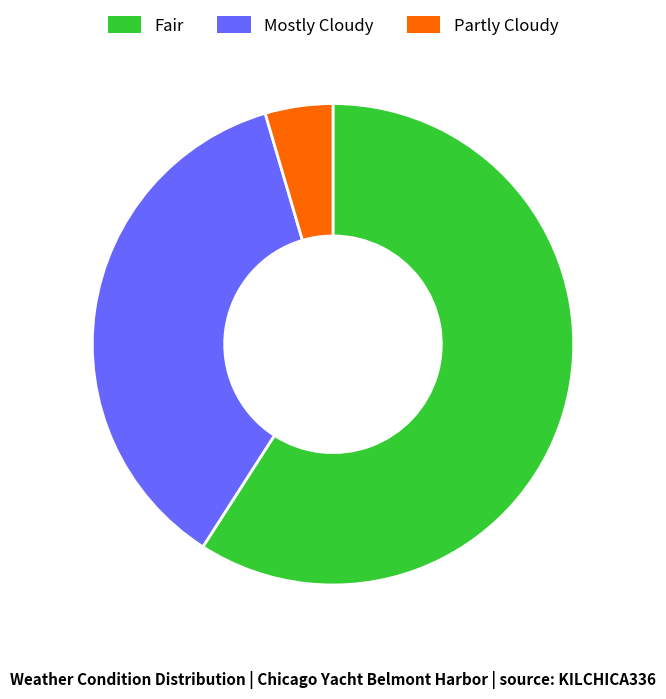

What is the ratio of the value at Mostly Cloudy to the value at Partly Cloudy?

8.0